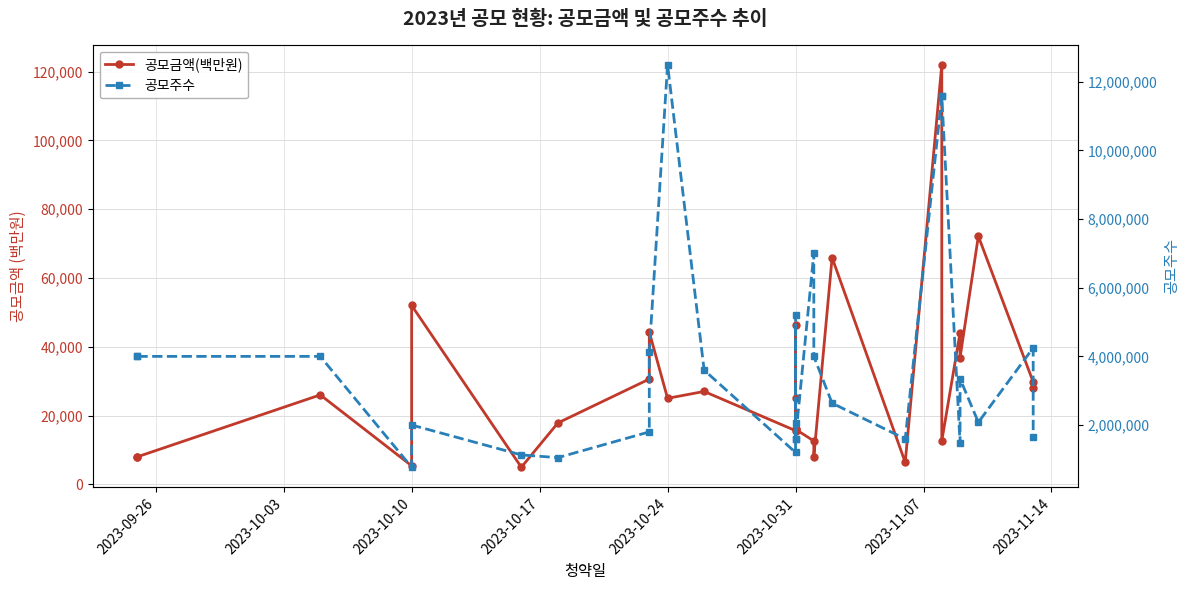

How many interior local peaks does the 공모금액(백만원) series have?

9